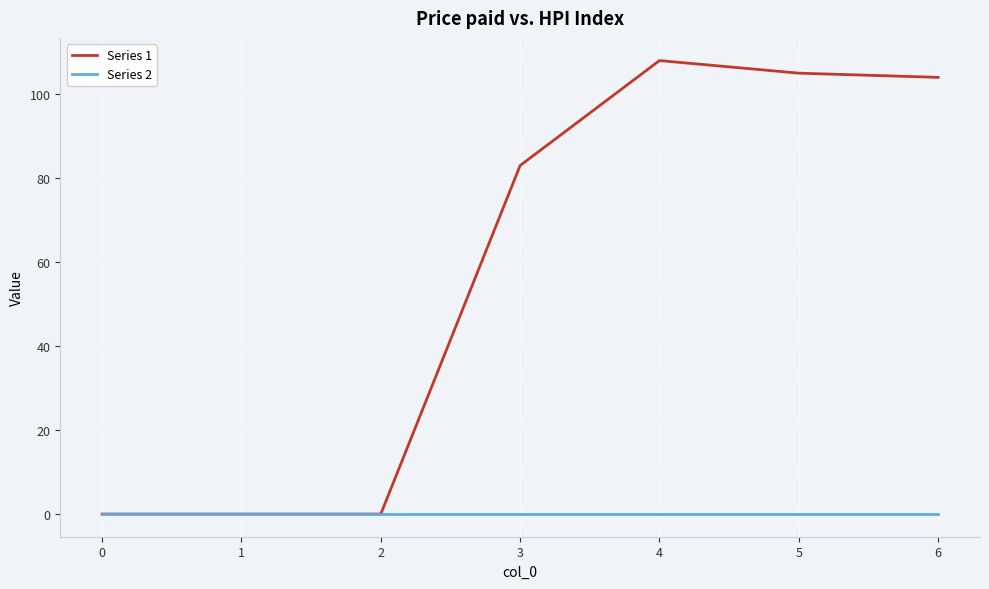

Is it true that Series 1 equals 146 at 4?

False